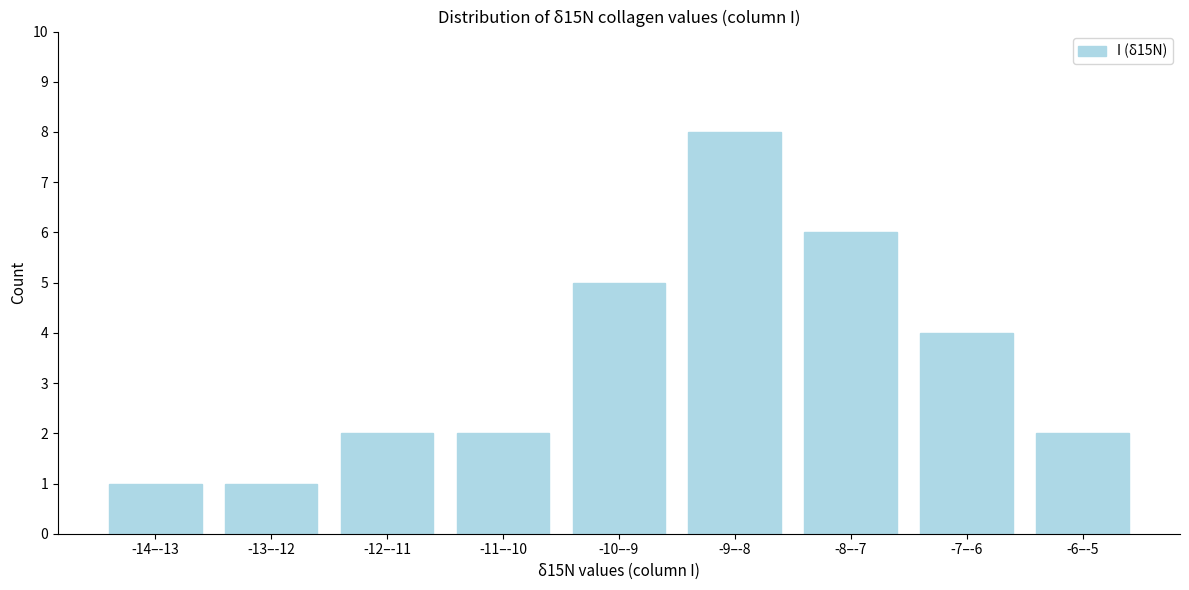

Reading left to right, list all the values displayed in this chart.

1	1	2	2	5	8	6	4	2